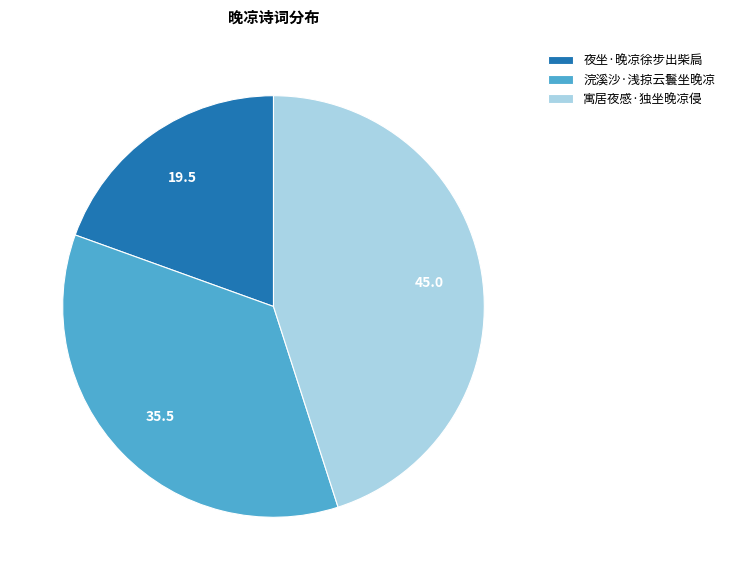

Does any single category account for the majority?

No